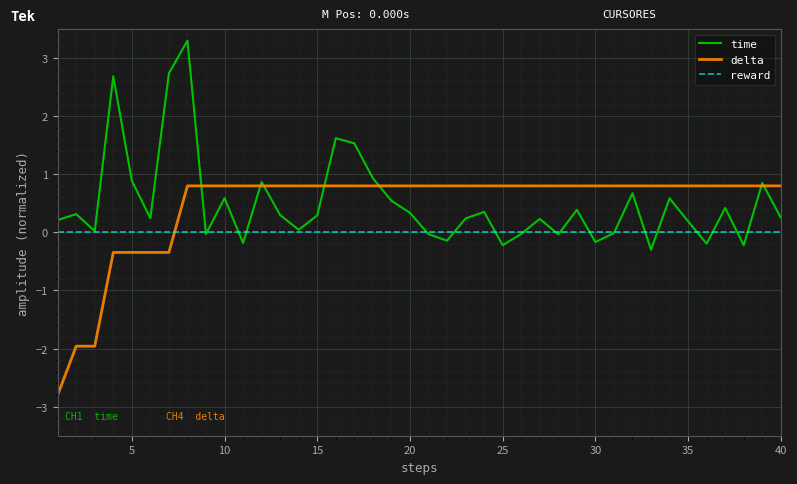

Rank the series by their maximum value, from lowest to highest.

reward, delta, time